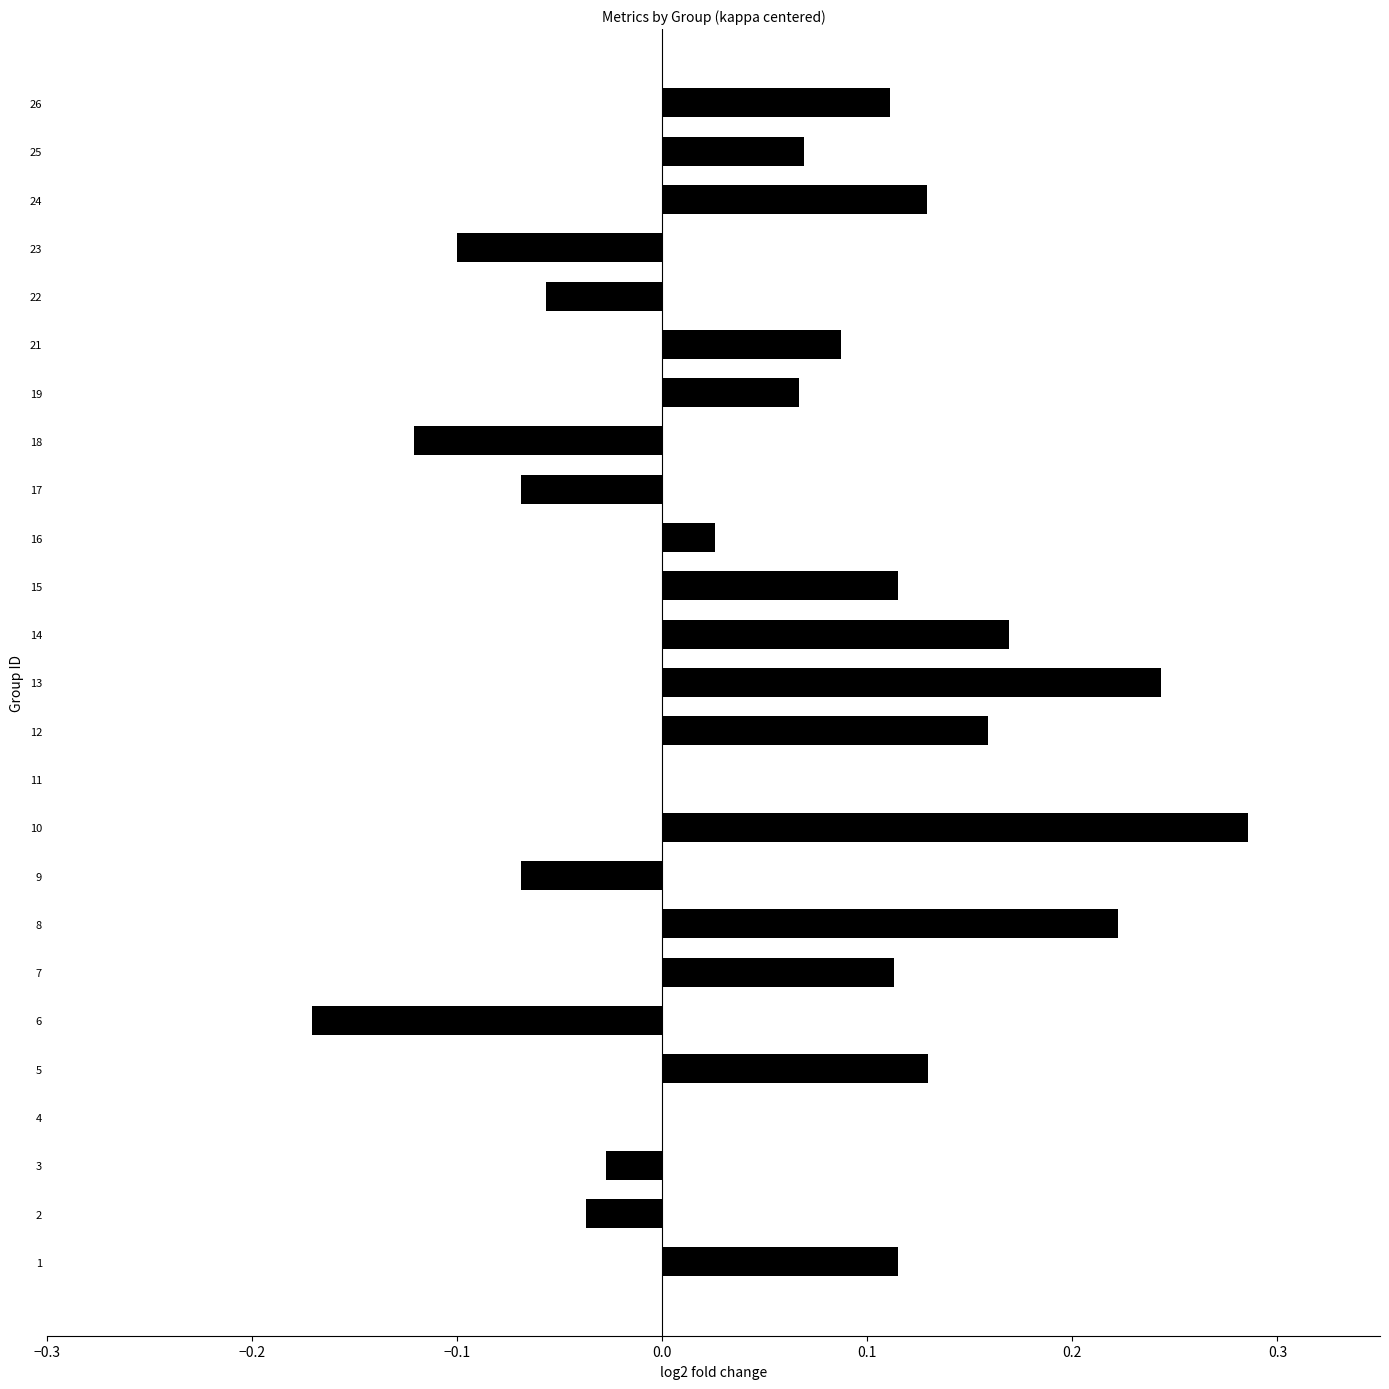

What is the sum of all values?

1.4